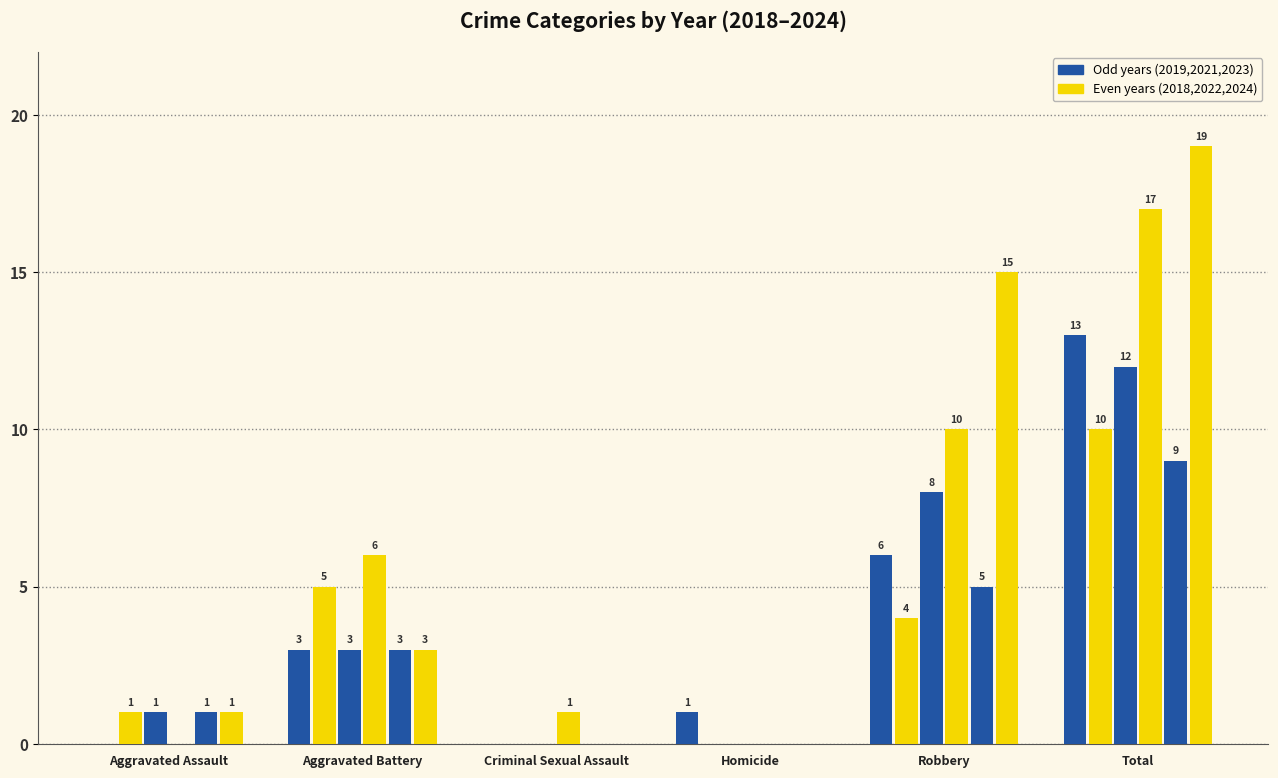

Are the bars horizontal?

No